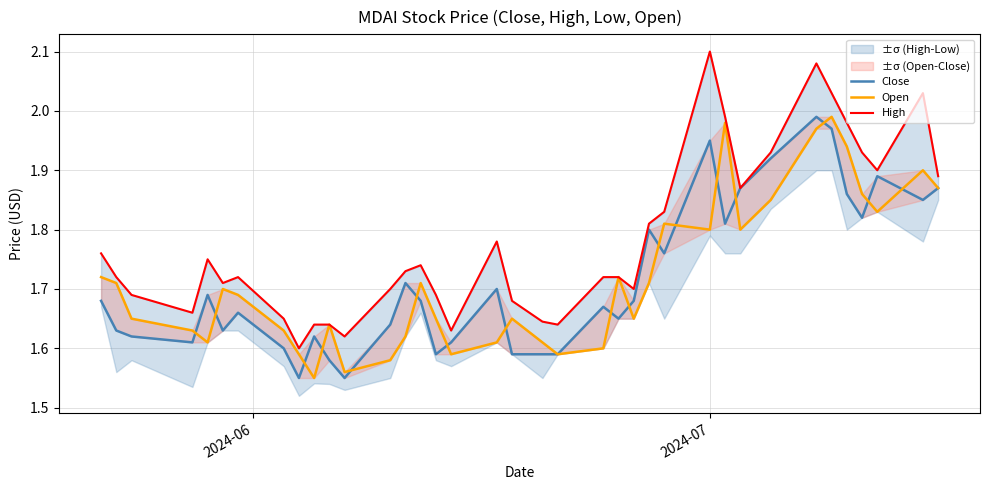

Does the chart have visible grid lines?

Yes